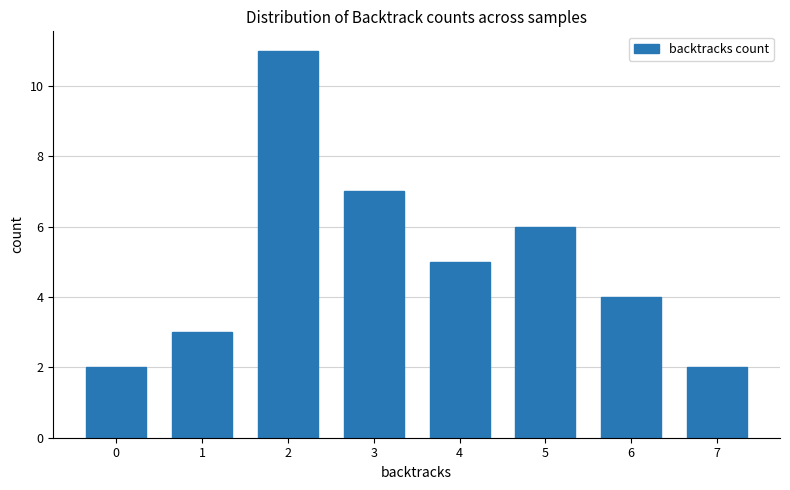

What is the difference between the second highest and second lowest values?

5